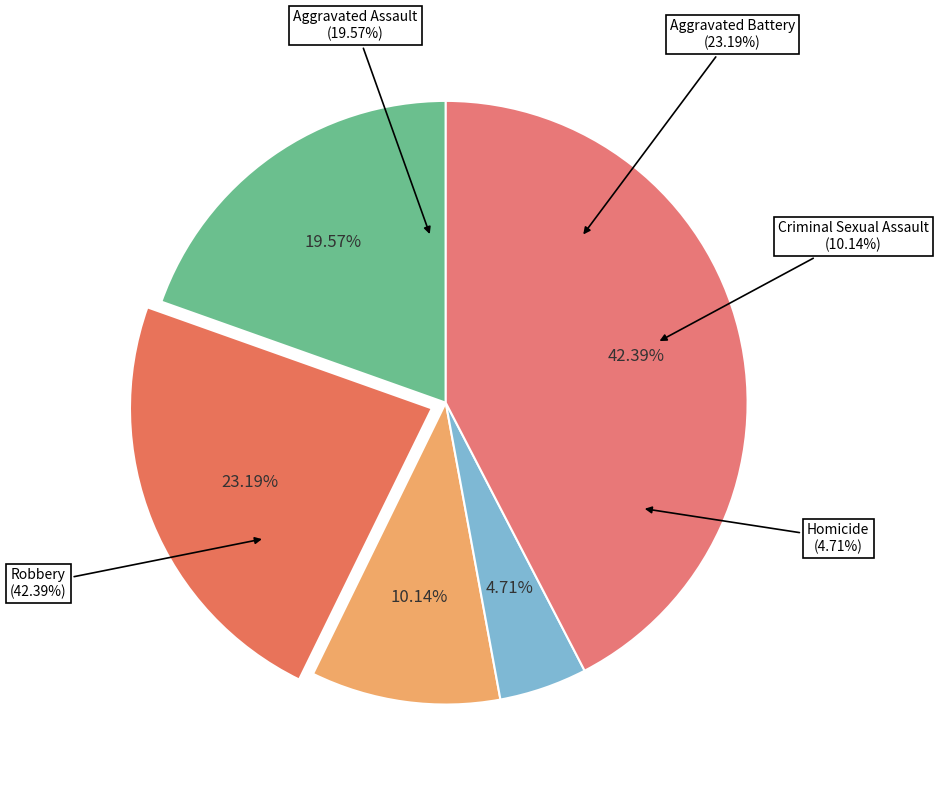

True or false: Robbery accounts for 42% of the total.

True